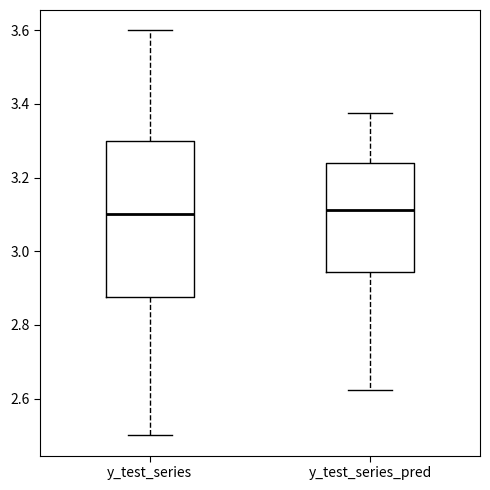

Which box is the tallest, from its lower edge to its upper edge?

y_test_series